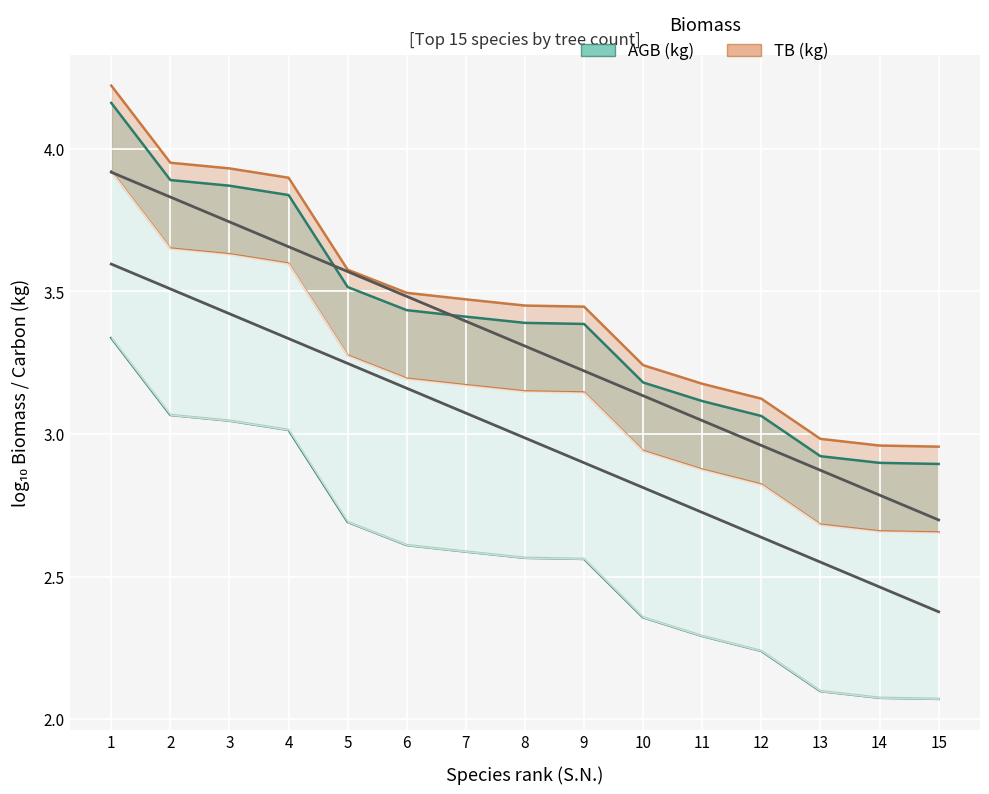

True or false: Carbon (kg) line has a value of 2.8 at 12.

True